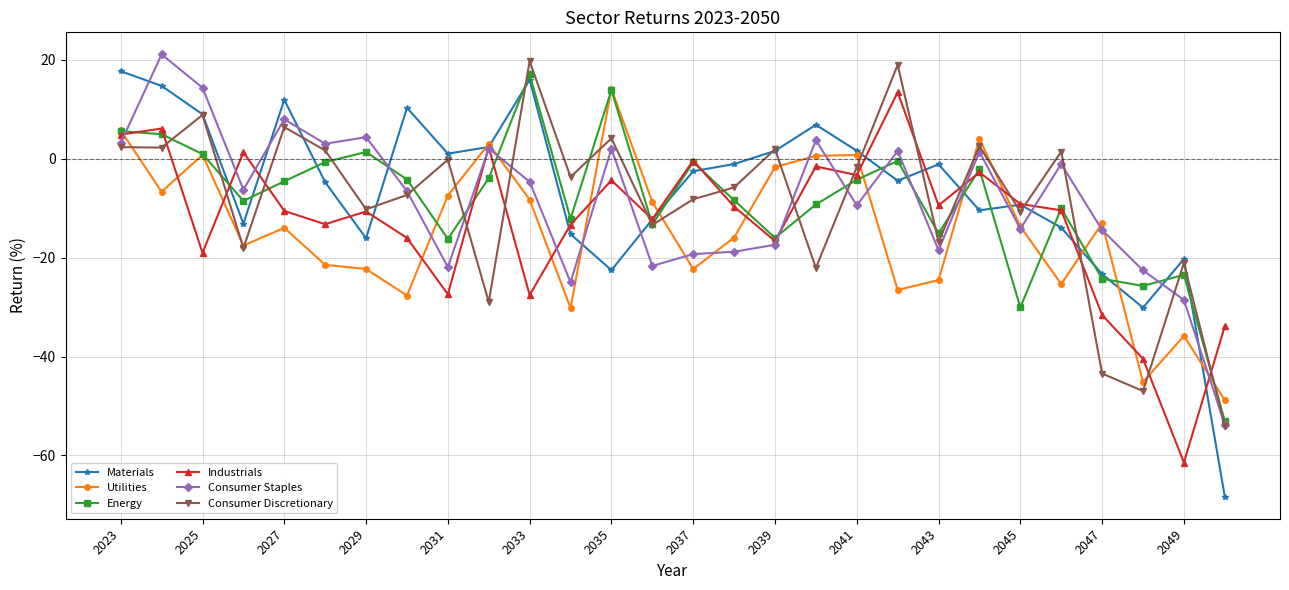

What is the minimum value shown in the chart?

-68.3